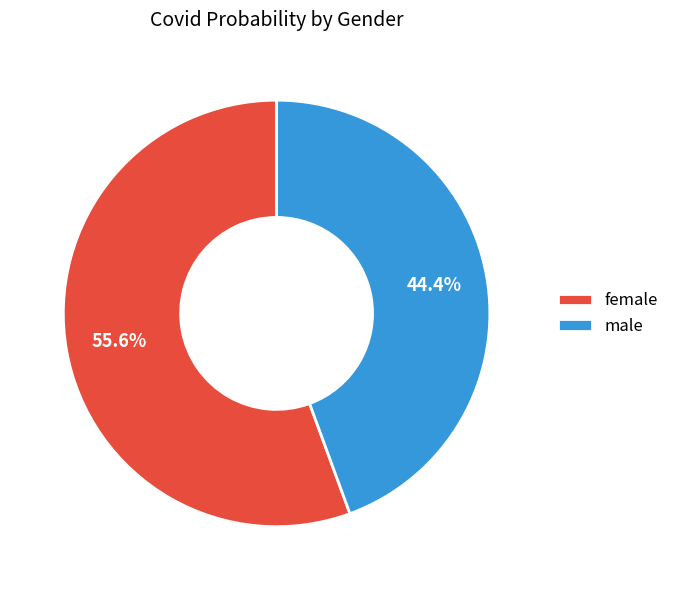

What is the ratio of the value at female to the value at male?

1.3